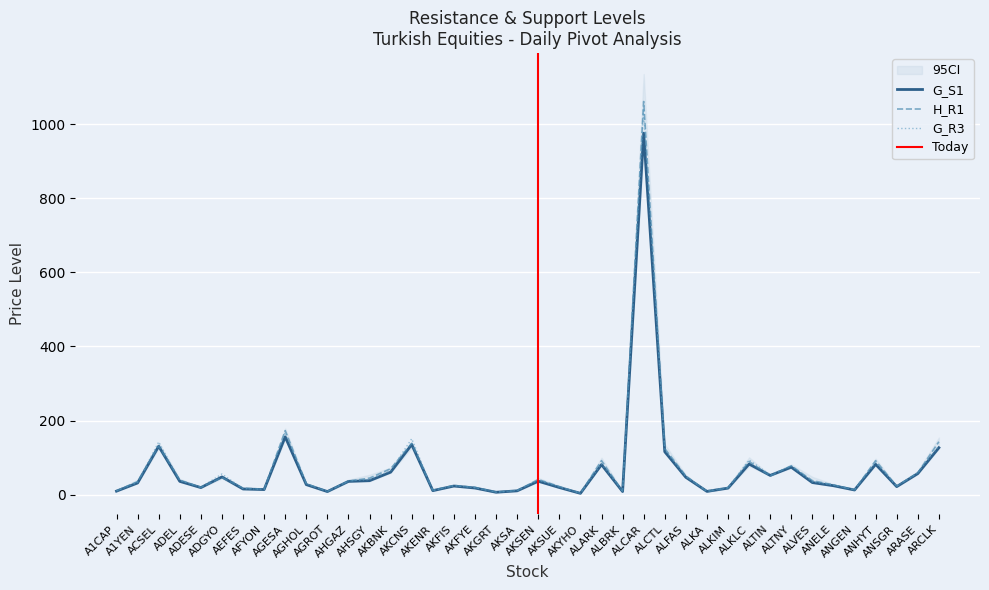

What is the highest value of the H_R1 series?

1061.0